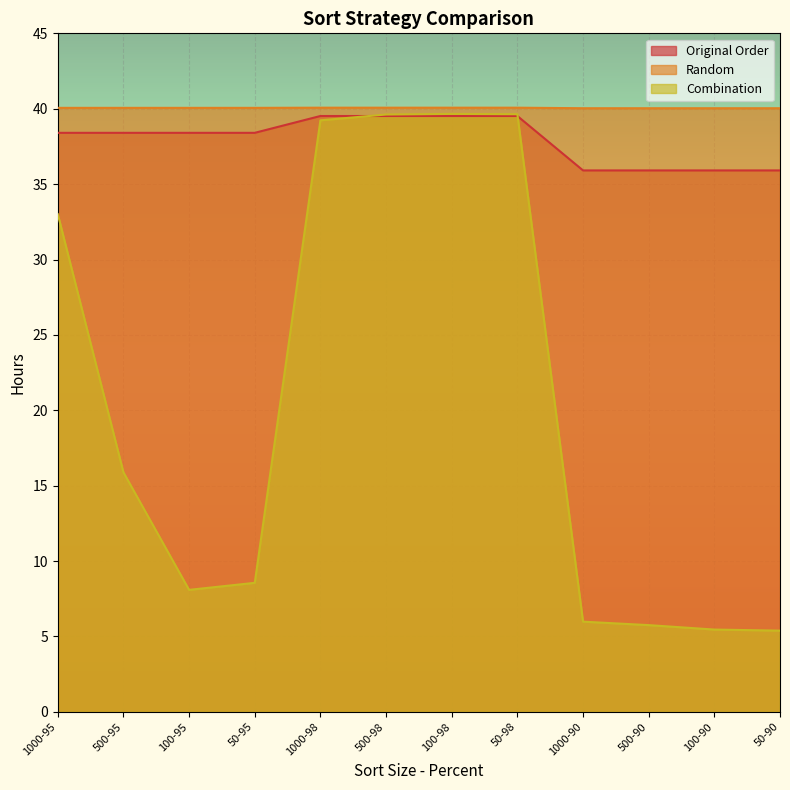

True or false: Random and Original Order intersect in this chart.

False